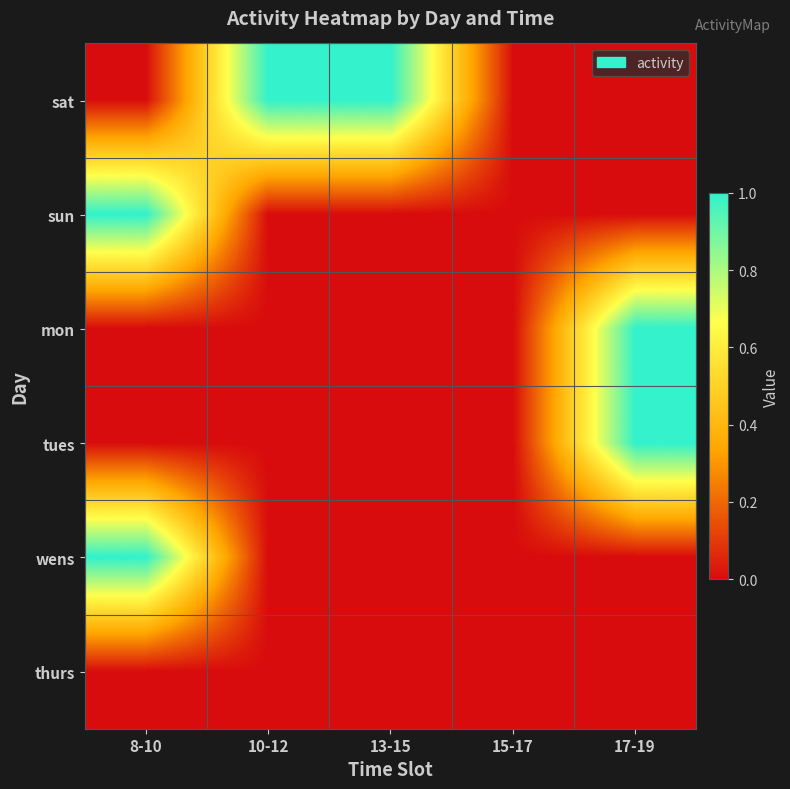

How many distinct data groups are displayed?

6